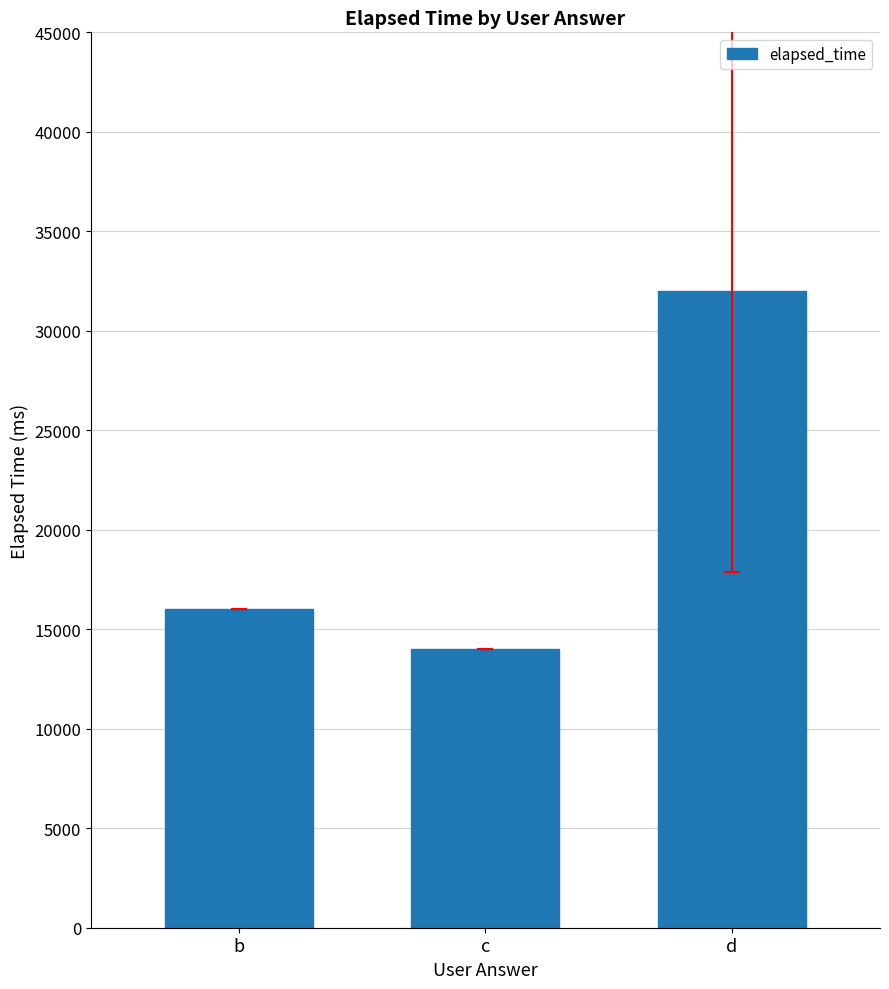

Which label corresponds to the smallest value in the chart?

c